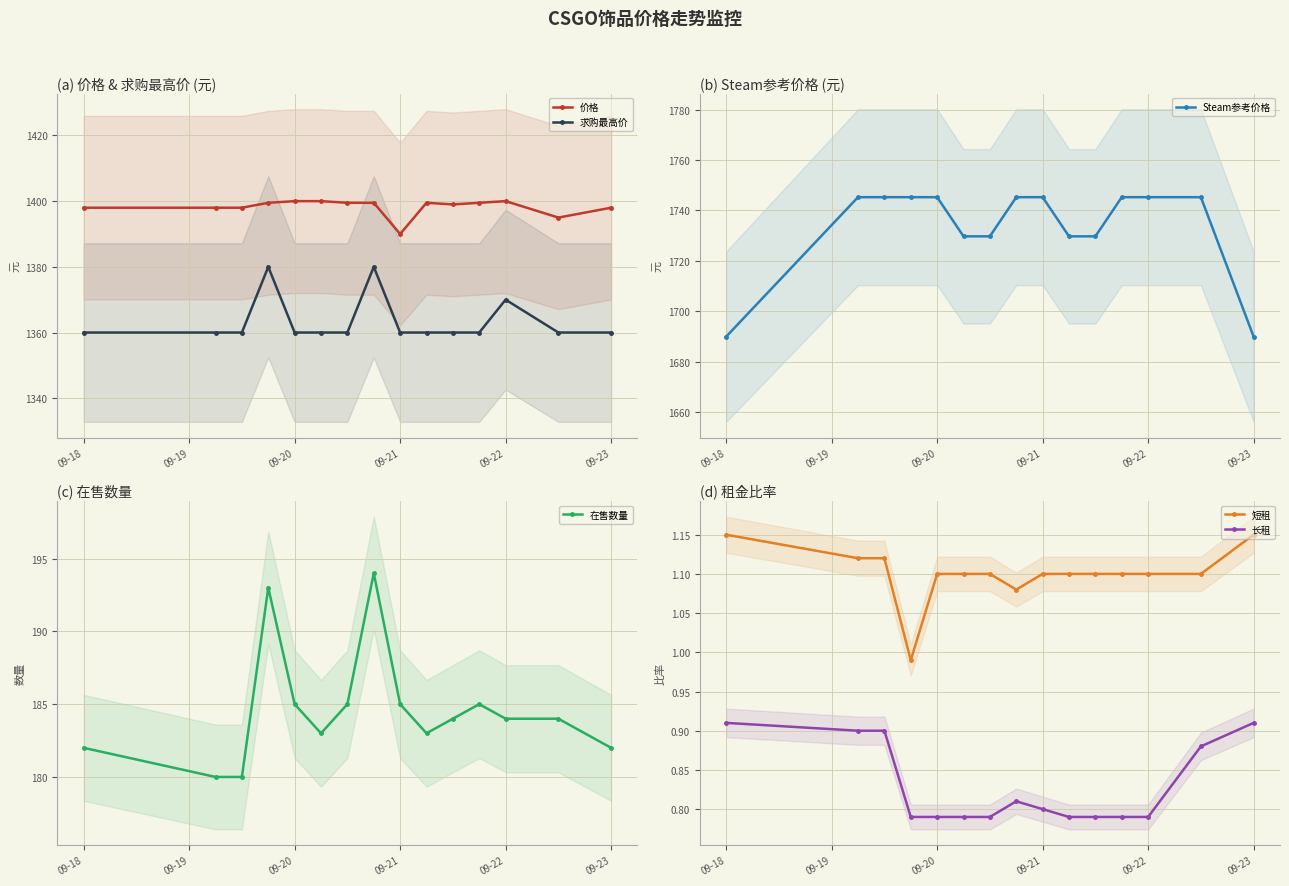

What are all the series names shown in the legend?

价格, 求购最高价, Steam参考价格, 在售数量, 短租, 长租